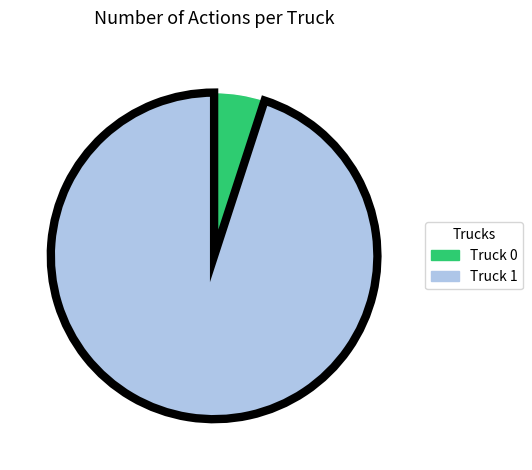

Between Truck 1 and Truck 0, which is larger?

Truck 1